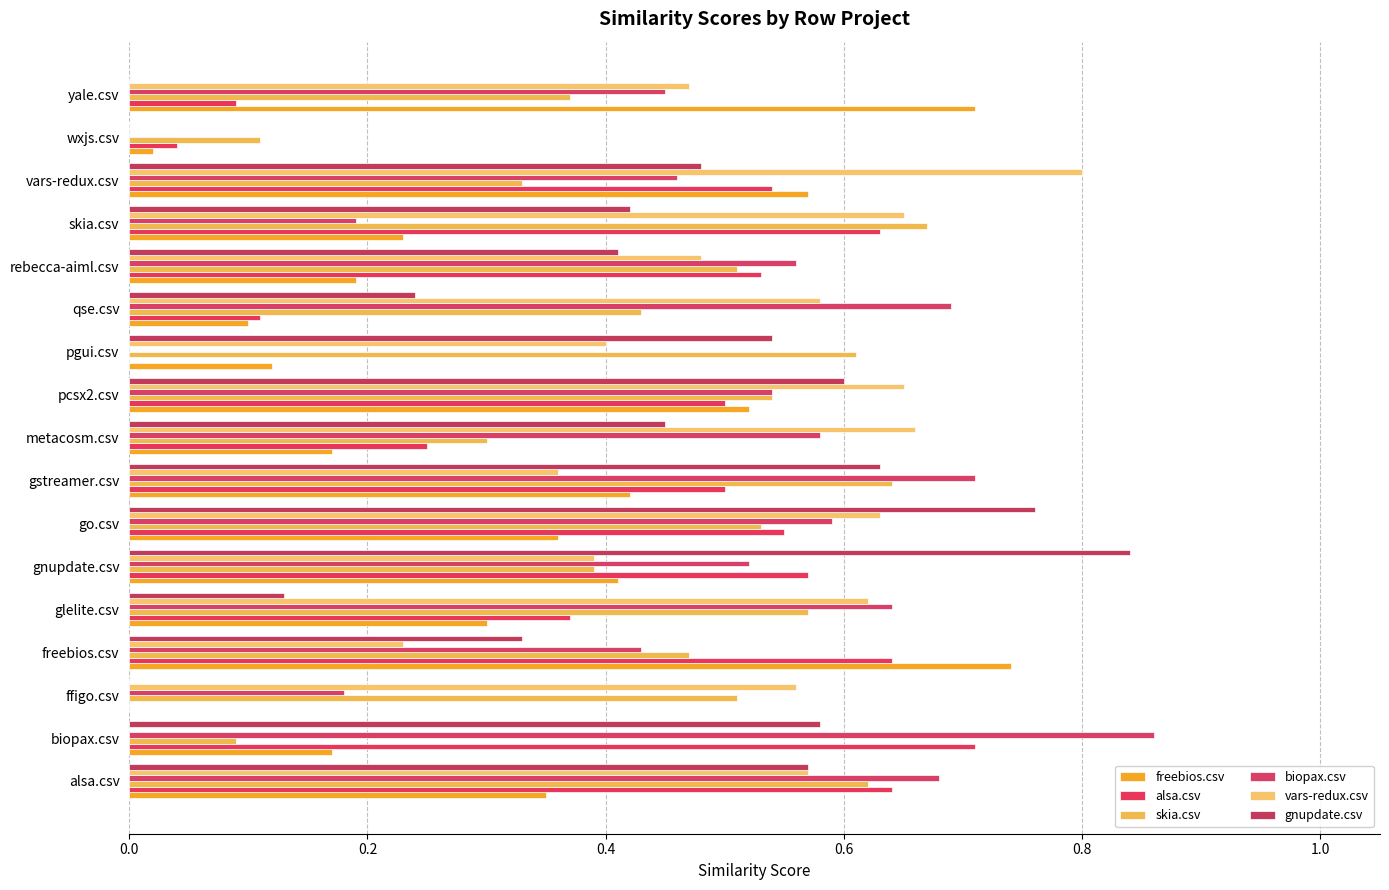

List the series in order of their peak value, highest first.

biopax.csv, gnupdate.csv, vars-redux.csv, freebios.csv, alsa.csv, skia.csv